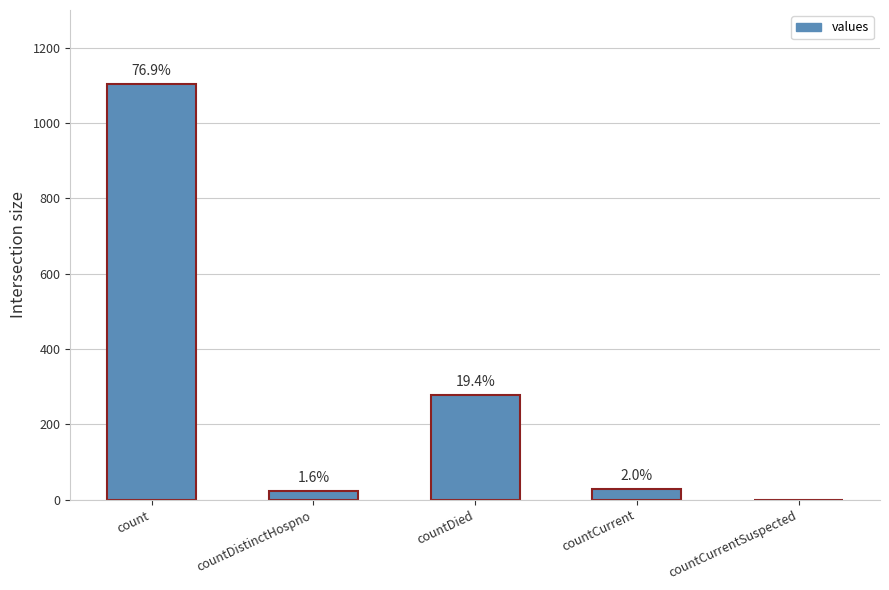

What is the greatest value displayed?

1104